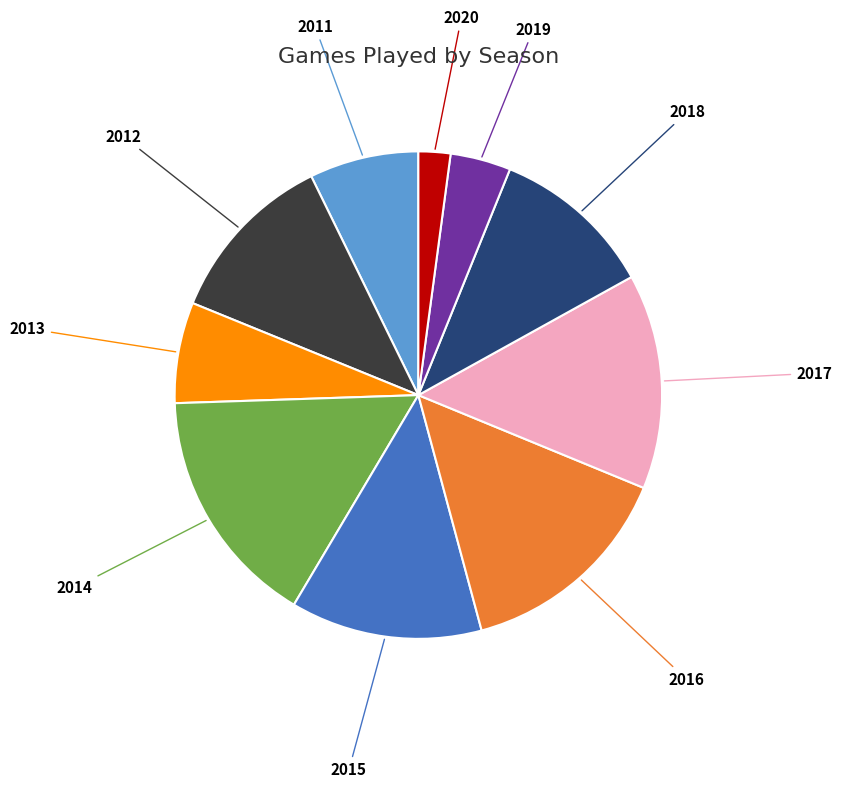

Which slice is the largest?

2014